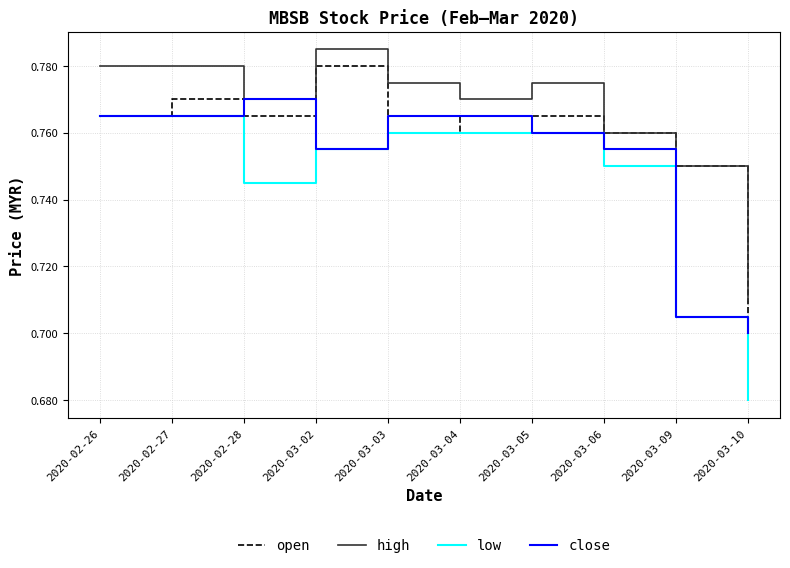

Which label corresponds to the largest value in the chart?

2020-03-02